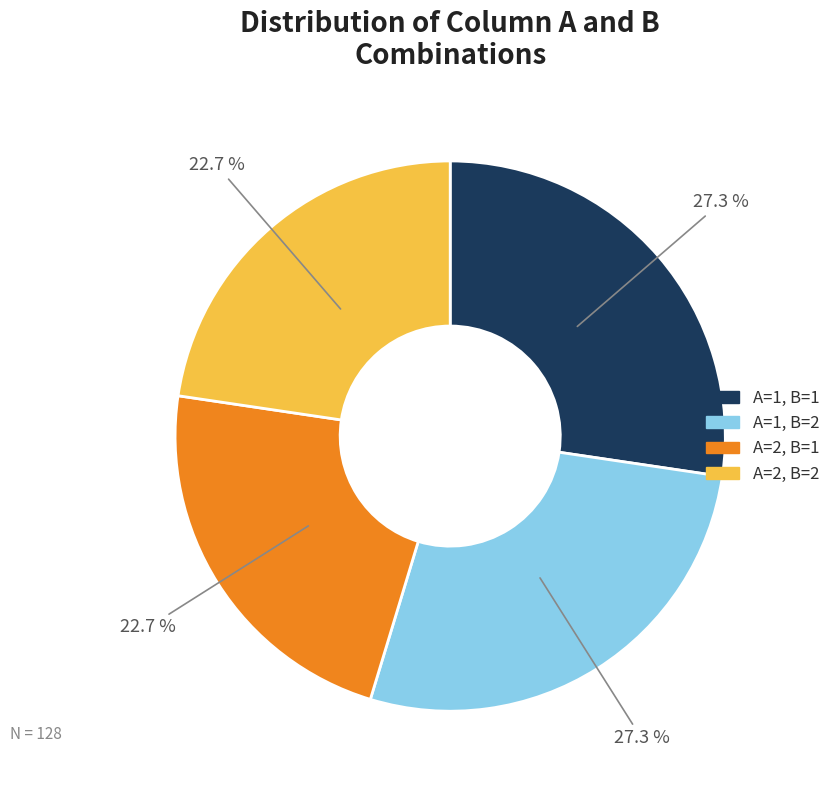

Is there a majority slice in this chart?

No